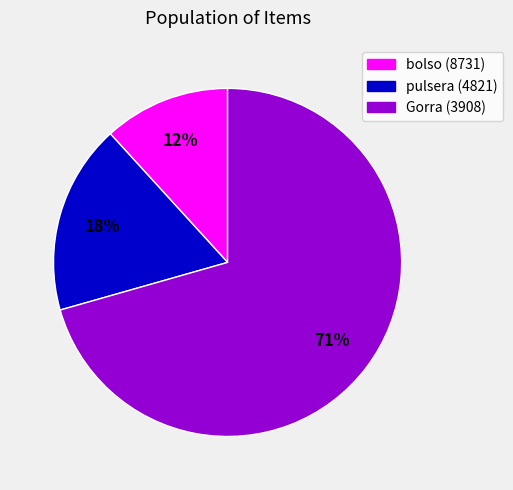

To the nearest percent, what is the average slice percentage?

33%